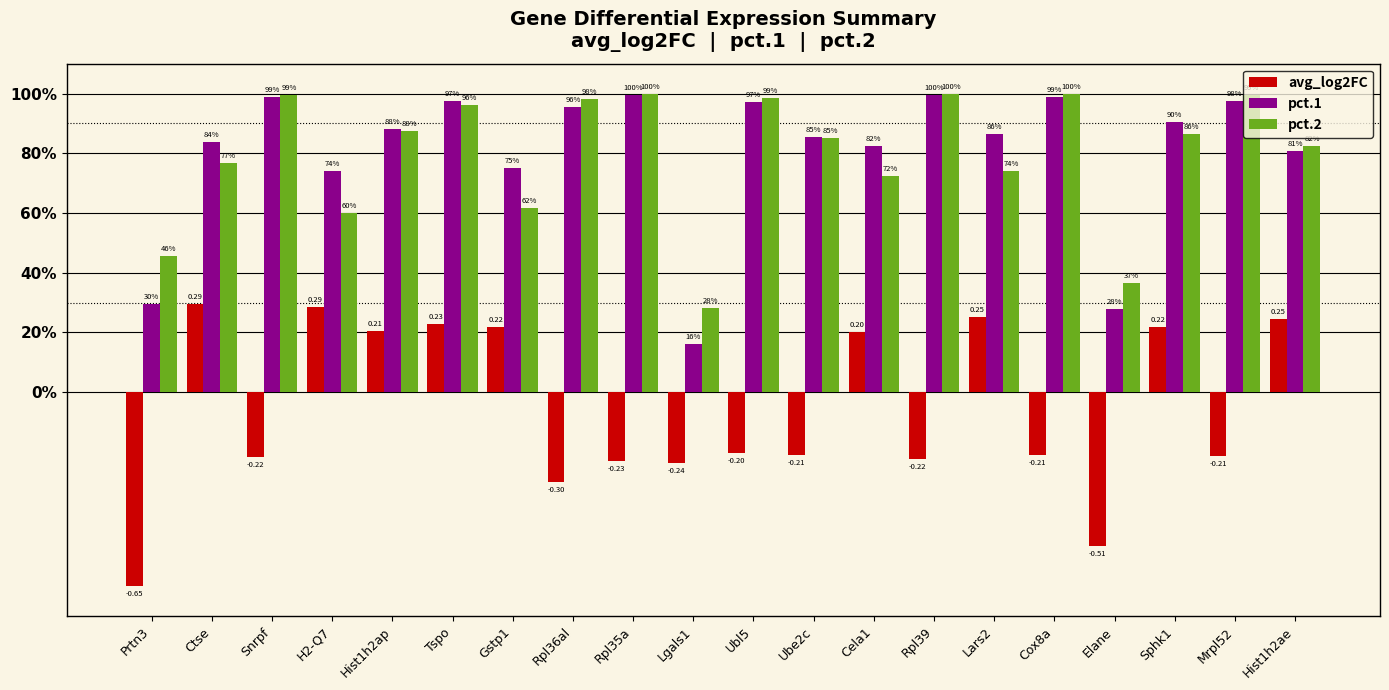

What is the value of the pct.1 bar at the 2nd from the left?

0.8